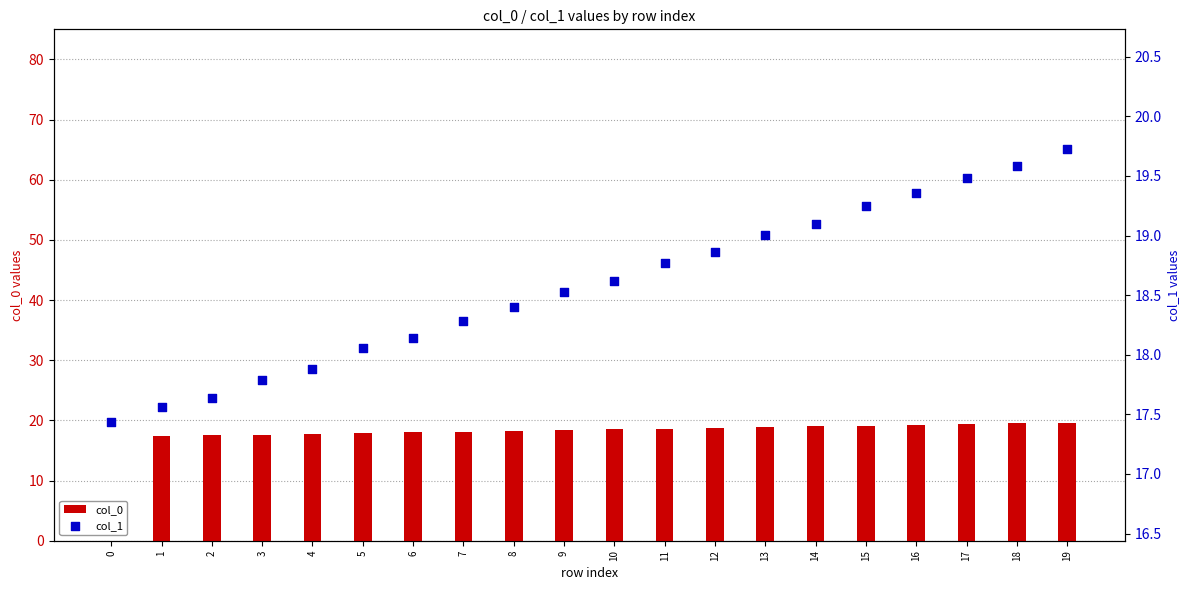

At which category is the sum across all series the highest?

19